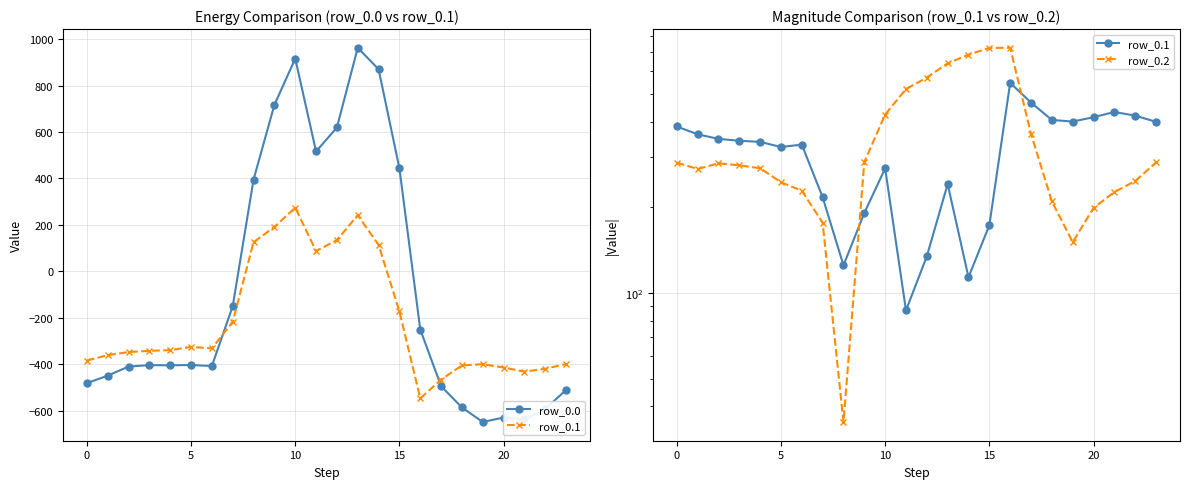

What is the label of the 10th point from the left?

9